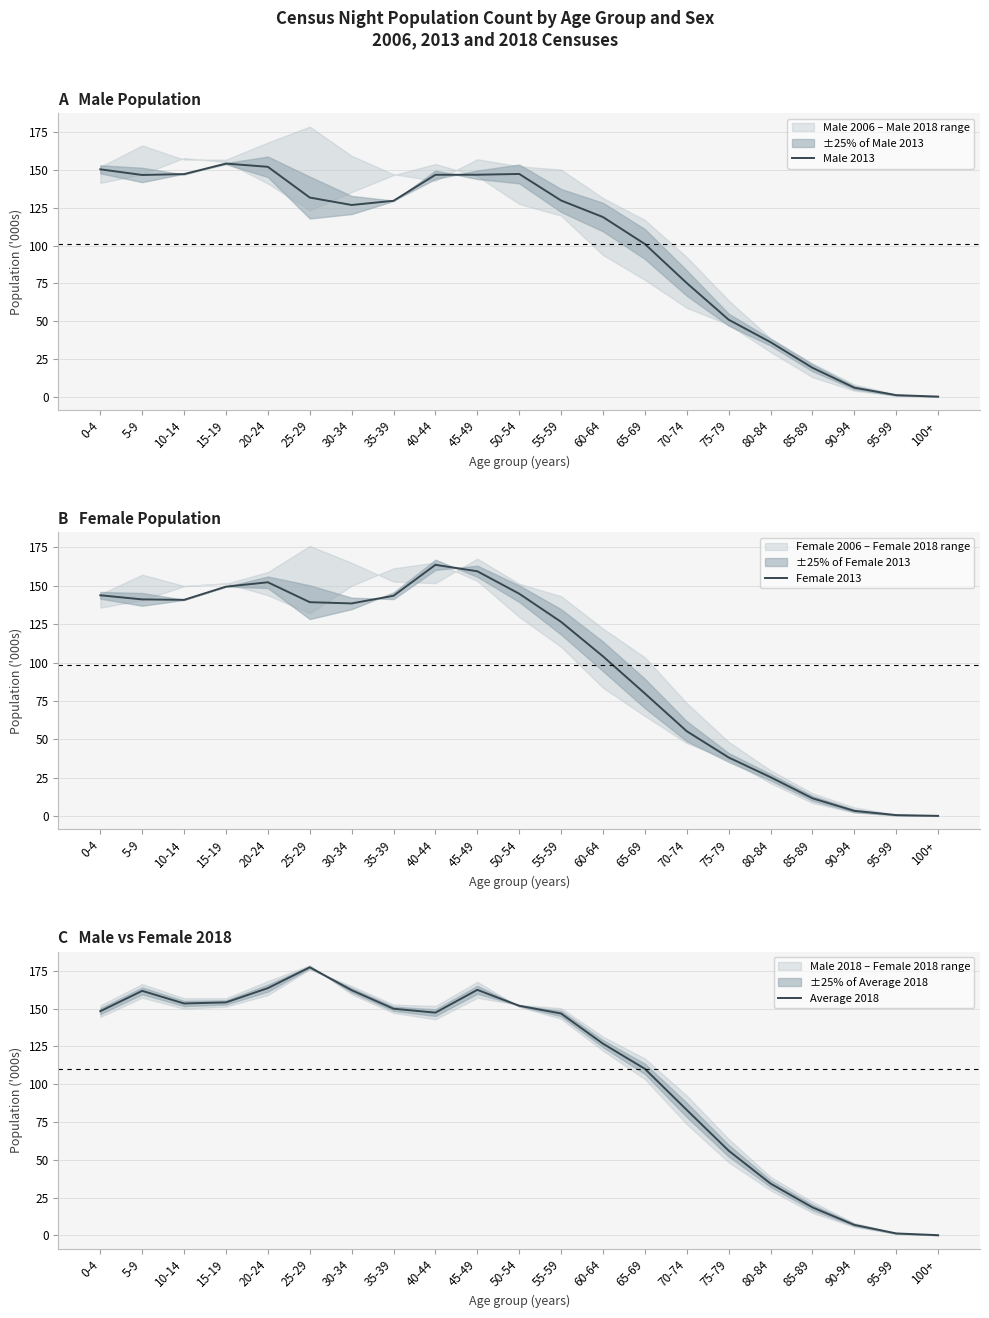

What is the difference between the second highest and second lowest values in the Male 2013 series?

151.1